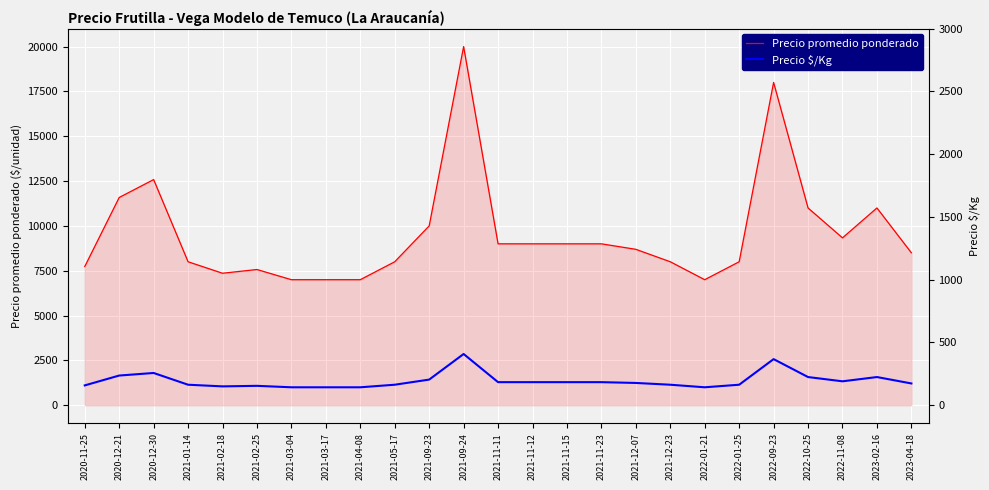

Read the Precio $/Kg value at 2021-09-23.

1429